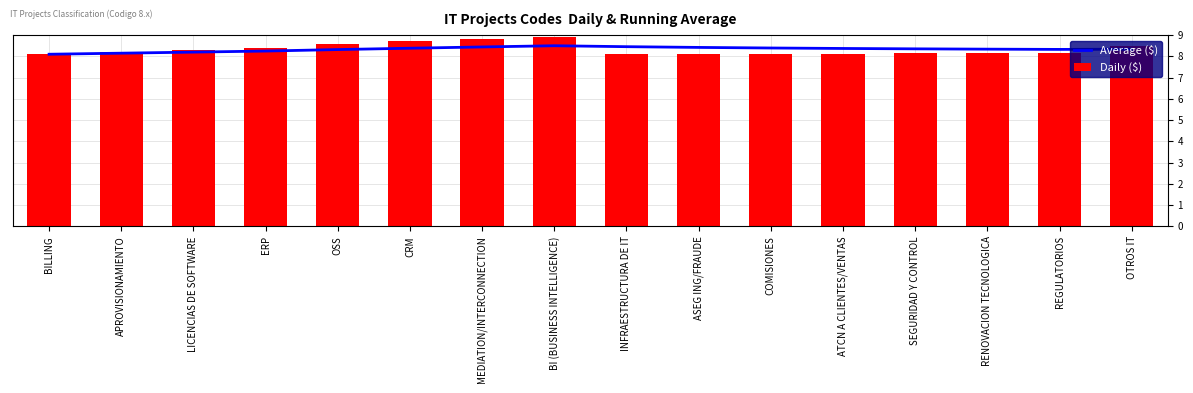

What is the value of the Average ($) bar at the 12th from the left?

8.4